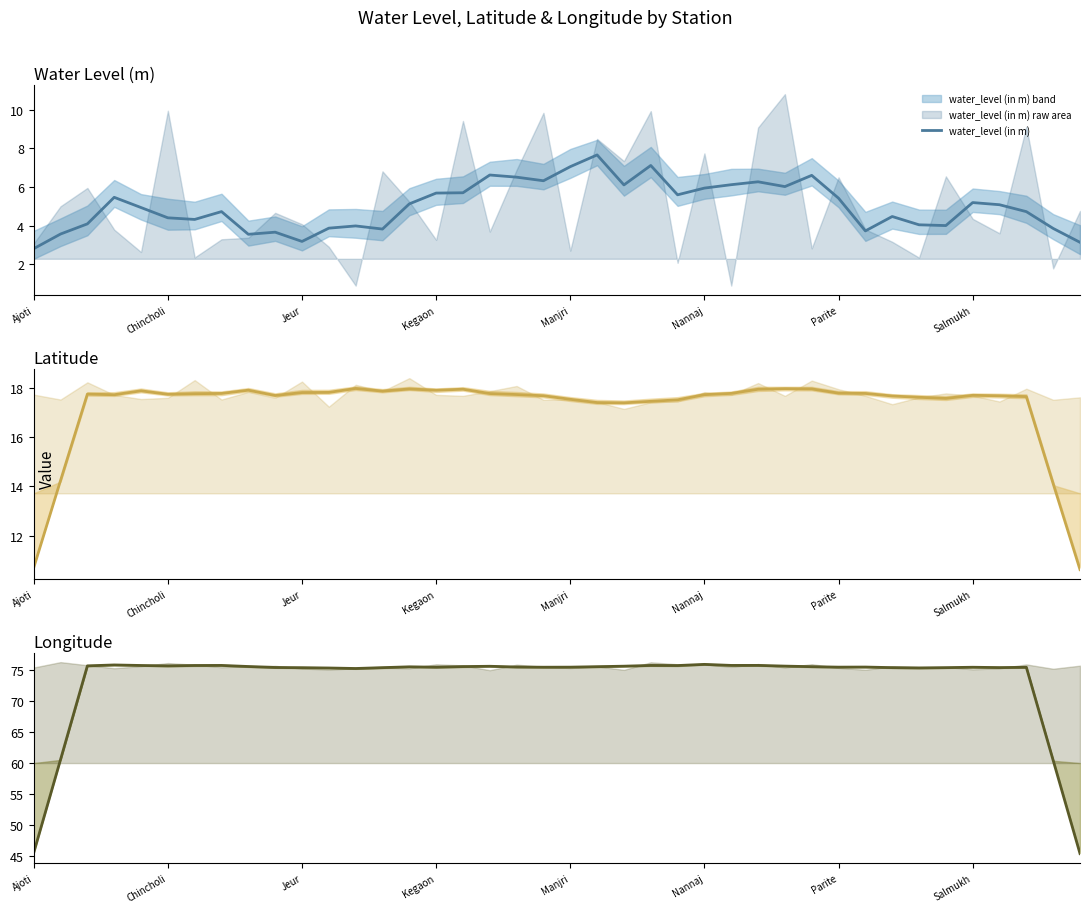

What is the sum of the water_level (in m) values at 34 and 36?

9.1